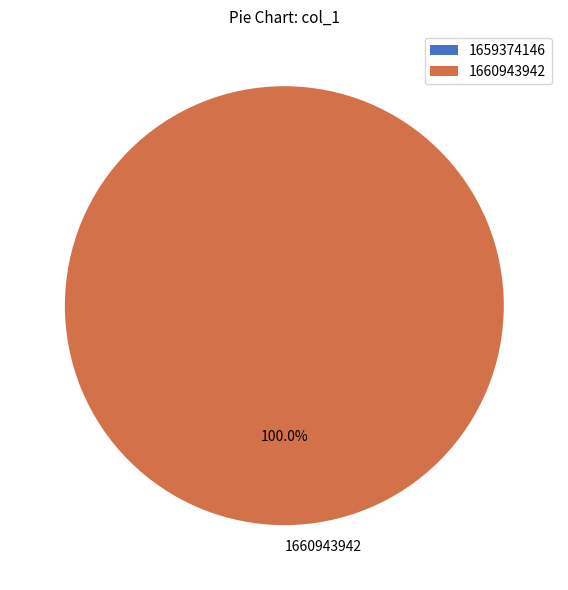

How many slices are in this pie chart?

1